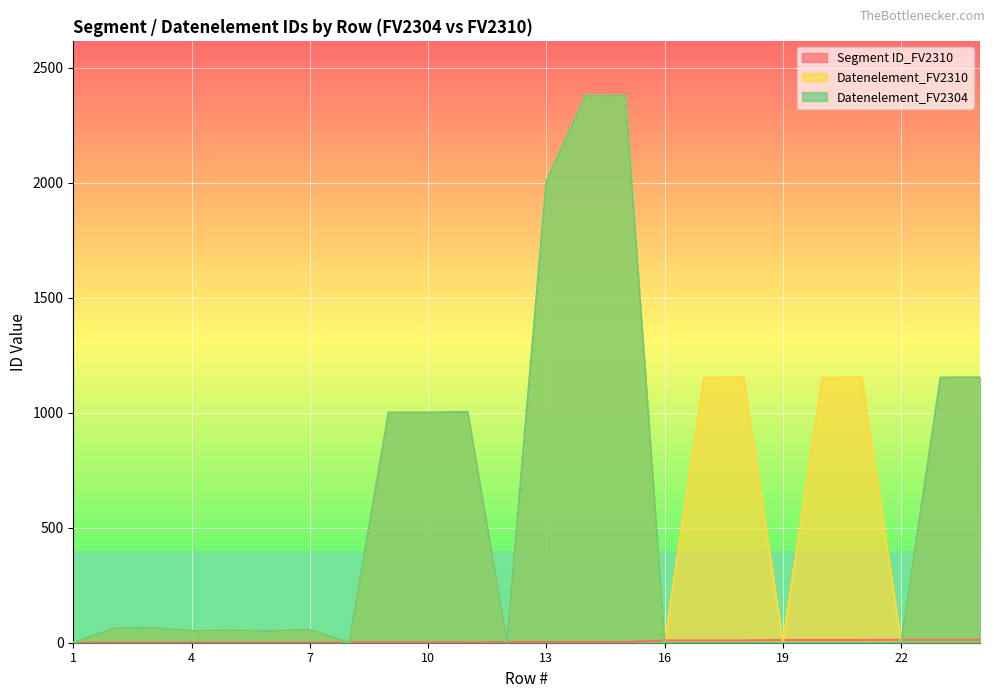

How many positive values does the Datenelement_FV2310 series have?

18